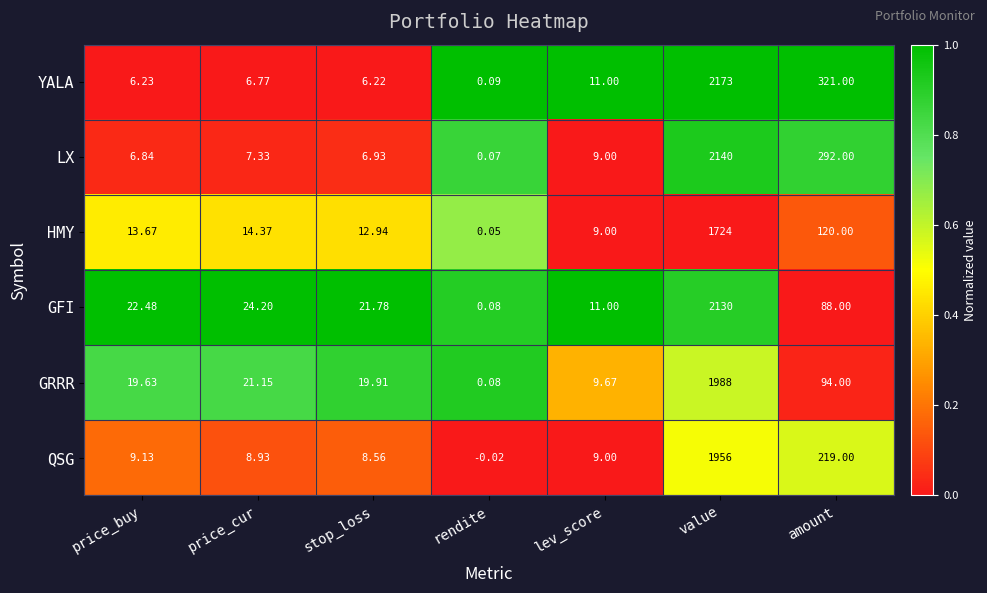

What is the difference between the highest and lowest values at value?

449.0